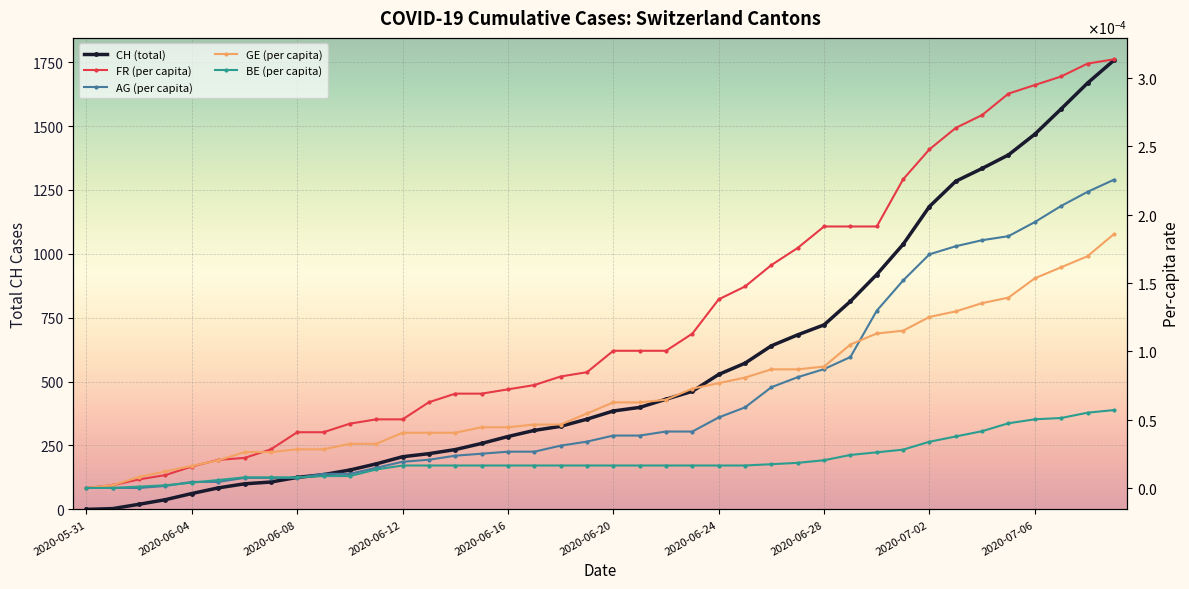

Is this an area chart (filled region under the line)?

No